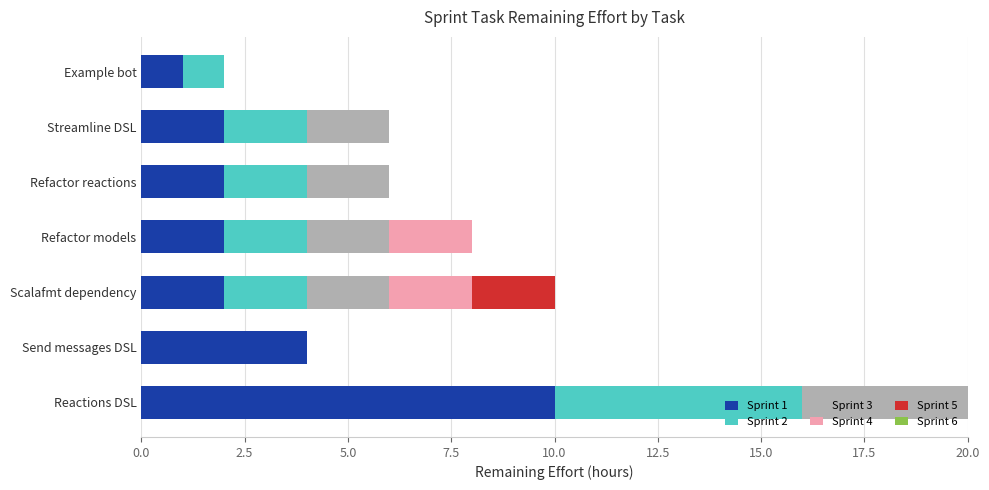

At which category is the sum across all series the highest?

Reactions DSL